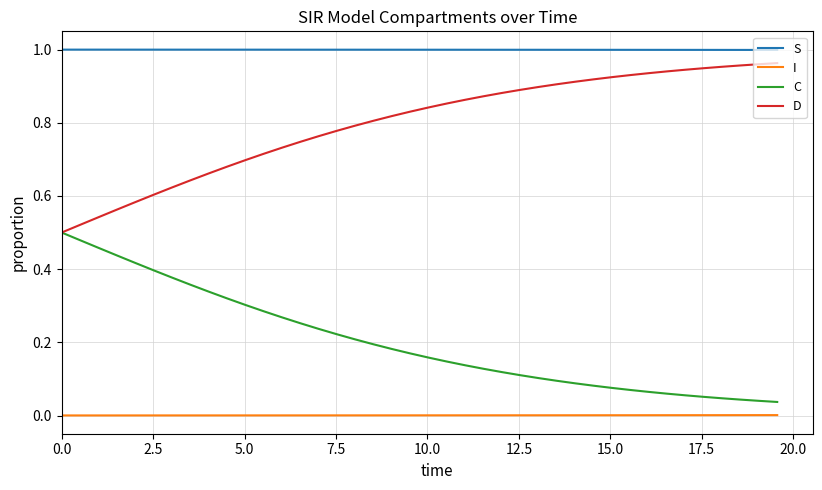

True or false: S and C cross at least once.

False